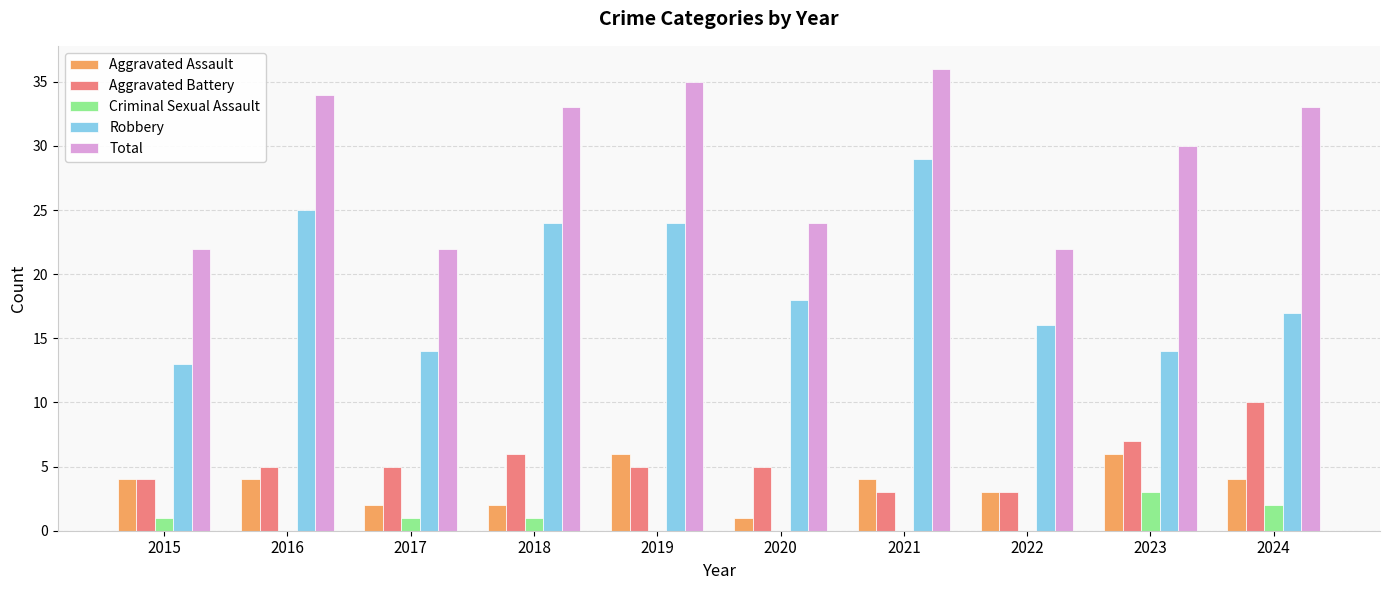

Read the Aggravated Assault value at 2022.

3